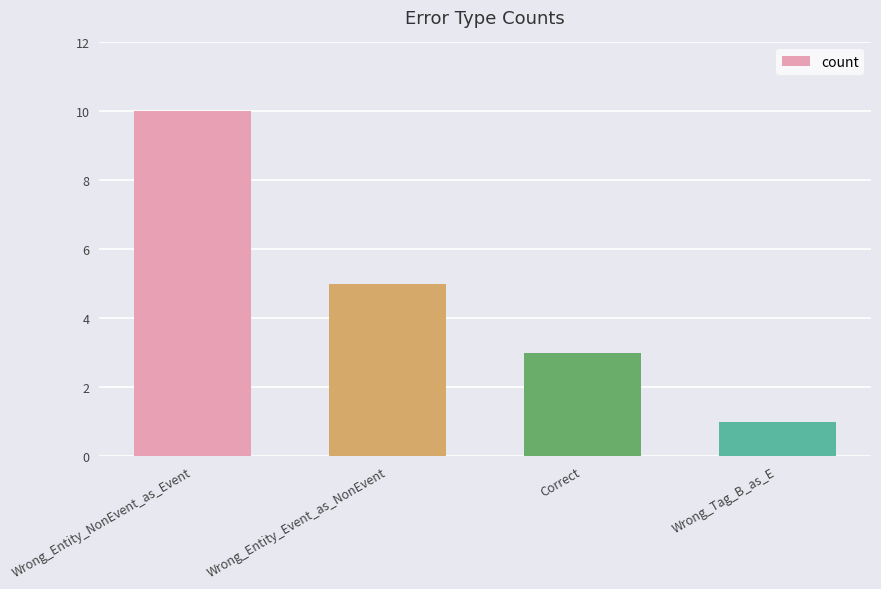

What is the label of the 3rd bar from the right?

Wrong_Entity_Event_as_NonEvent